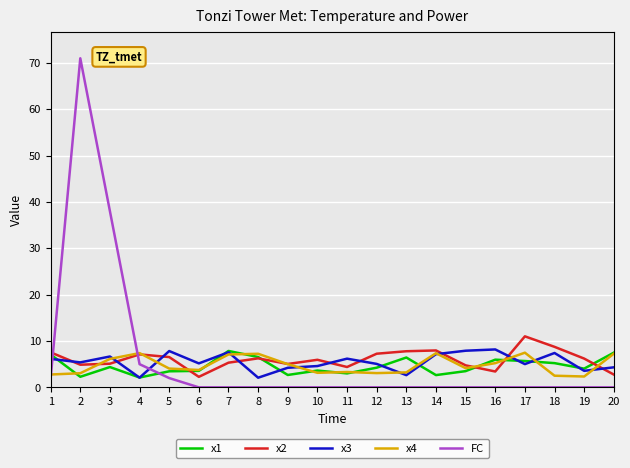

Which series has the widest spread of values?

FC